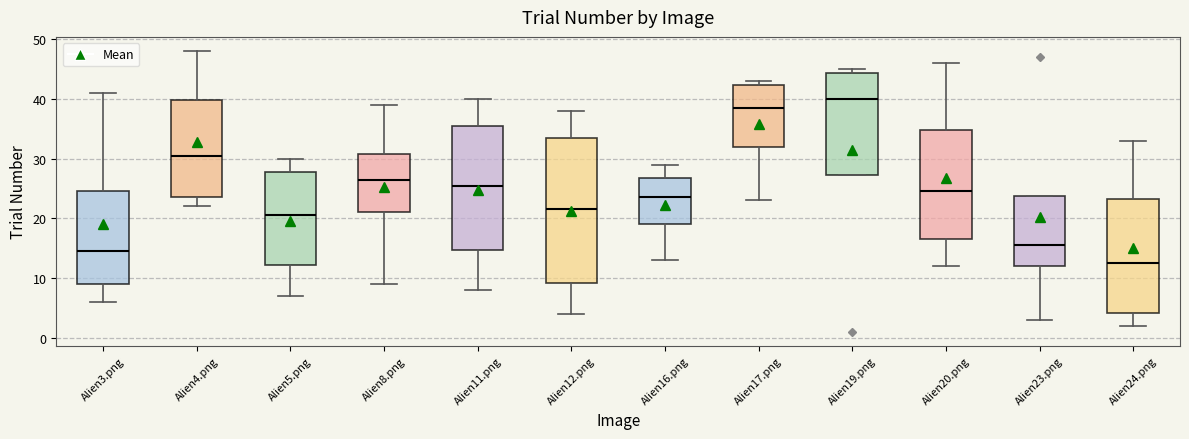

Reading left to right, transcribe this box plot: for each box, give where its median line is, the range the box spans, and where its two whiskers end, as read against the y-axis. The values are not printed on the chart, so give them approximately, as read against the axis.

Alien3.png: median 15, box 9 to 25, whiskers 6 to 41
Alien4.png: median 31, box 24 to 40, whiskers 22 to 48
Alien5.png: median 21, box 12 to 28, whiskers 7 to 30
Alien8.png: median 27, box 21 to 31, whiskers 9 to 39
Alien11.png: median 26, box 15 to 36, whiskers 8 to 40
Alien12.png: median 22, box 9 to 34, whiskers 4 to 38
Alien16.png: median 24, box 19 to 27, whiskers 13 to 29
Alien17.png: median 39, box 32 to 42, whiskers 23 to 43
Alien19.png: median 40, box 27 to 44, whiskers 27 to 45
Alien20.png: median 25, box 17 to 35, whiskers 12 to 46
Alien23.png: median 16, box 12 to 24, whiskers 3 to 24
Alien24.png: median 13, box 4 to 23, whiskers 2 to 33